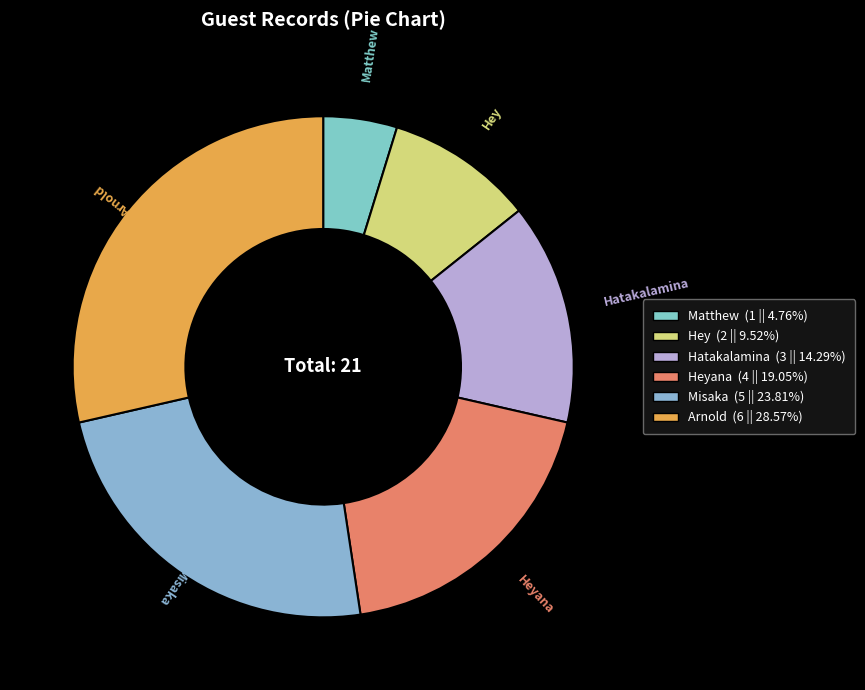

Count the number of slices in the pie.

6